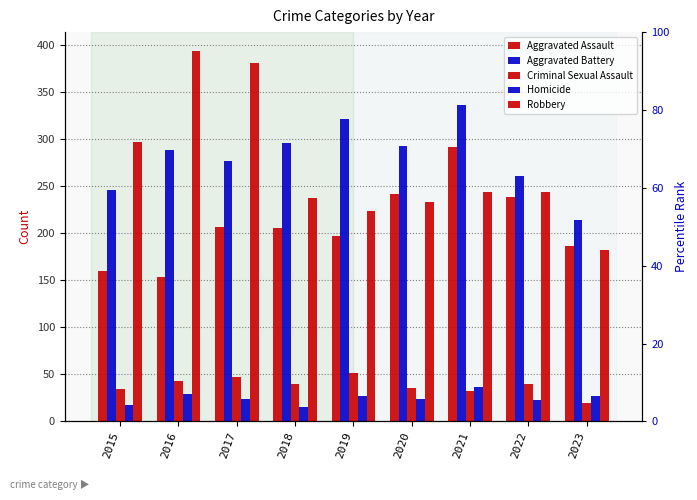

The Aggravated Battery series shows 277 at 2017. True or false?

True